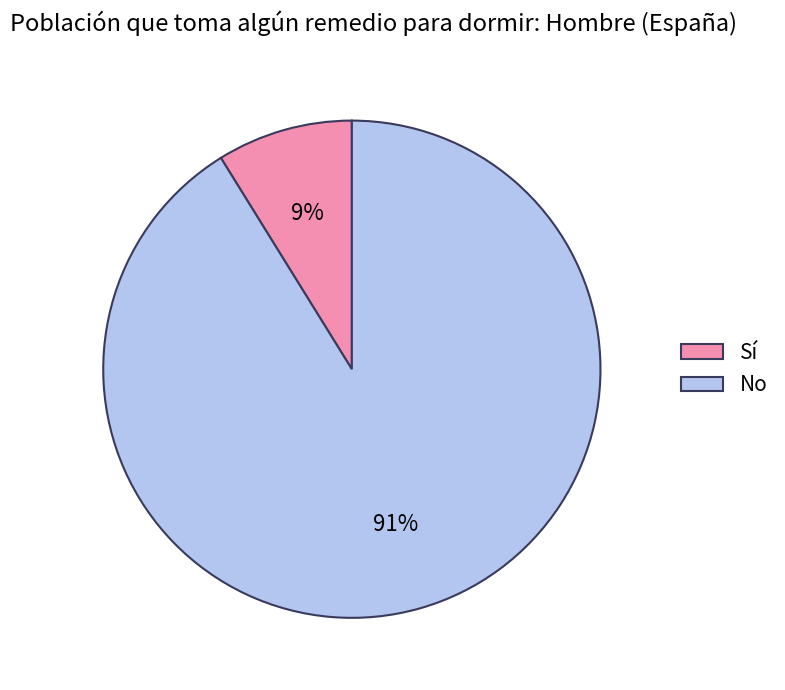

Between No and Sí, which is larger?

No